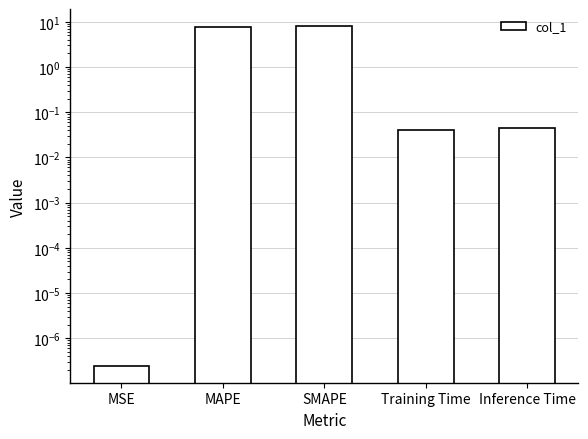

What is the value of the 2nd bar from the left?

7.8